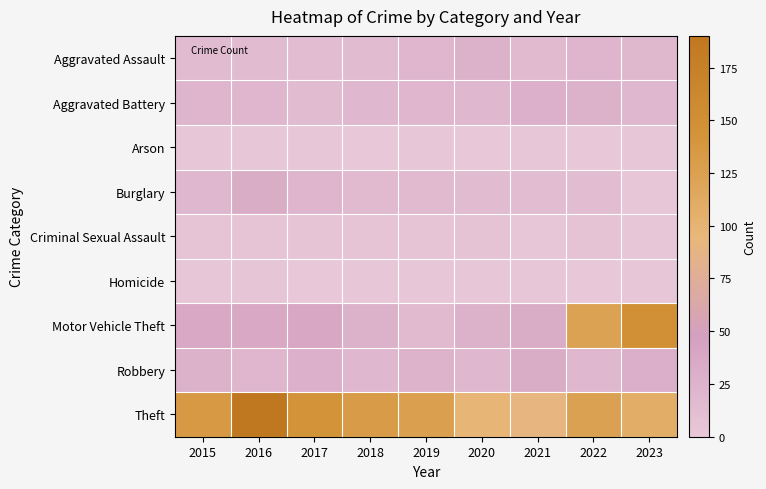

Reading right to left, transcribe all the data shown in this chart.

Aggravated Assault: 2023=18	2022=22	2021=17	2020=27	2019=21	2018=15	2017=12	2016=15	2015=15
Aggravated Battery: 2023=20	2022=27	2021=28	2020=20	2019=21	2018=20	2017=15	2016=21	2015=22
Arson: 2023=1	2022=0	2021=2	2020=0	2019=1	2018=0	2017=2	2016=1	2015=1
Burglary: 2023=2	2022=12	2021=14	2020=15	2019=16	2018=17	2017=22	2016=32	2015=20
Criminal Sexual Assault: 2023=2	2022=7	2021=2	2020=6	2019=5	2018=5	2017=5	2016=4	2015=5
Homicide: 2023=1	2022=0	2021=2	2020=1	2019=1	2018=1	2017=0	2016=3	2015=2
Motor Vehicle Theft: 2023=149	2022=123	2021=32	2020=27	2019=17	2018=27	2017=39	2016=38	2015=38
Robbery: 2023=29	2022=20	2021=32	2020=20	2019=24	2018=20	2017=28	2016=21	2015=27
Theft: 2023=109	2022=124	2021=91	2020=97	2019=126	2018=131	2017=143	2016=190	2015=135